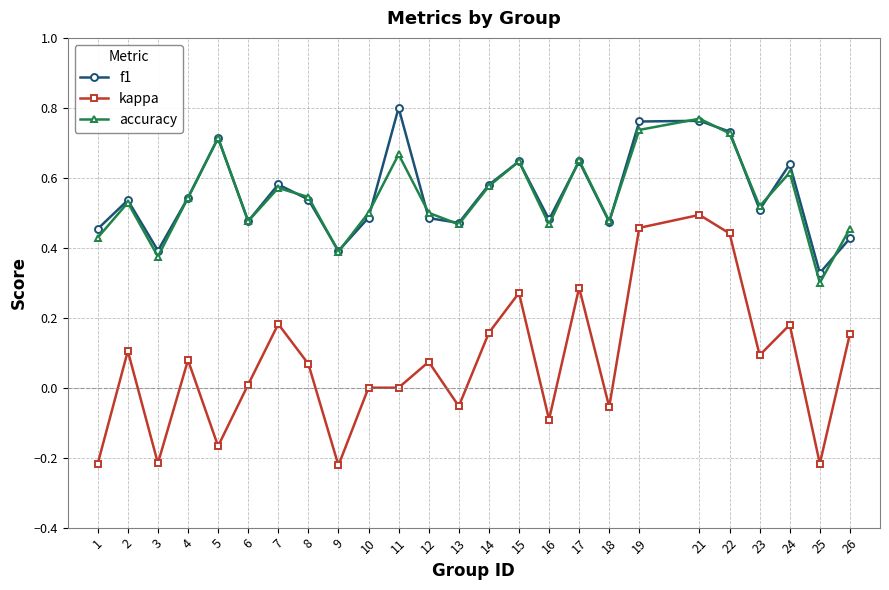

Which category has the highest value in the f1 series?

11